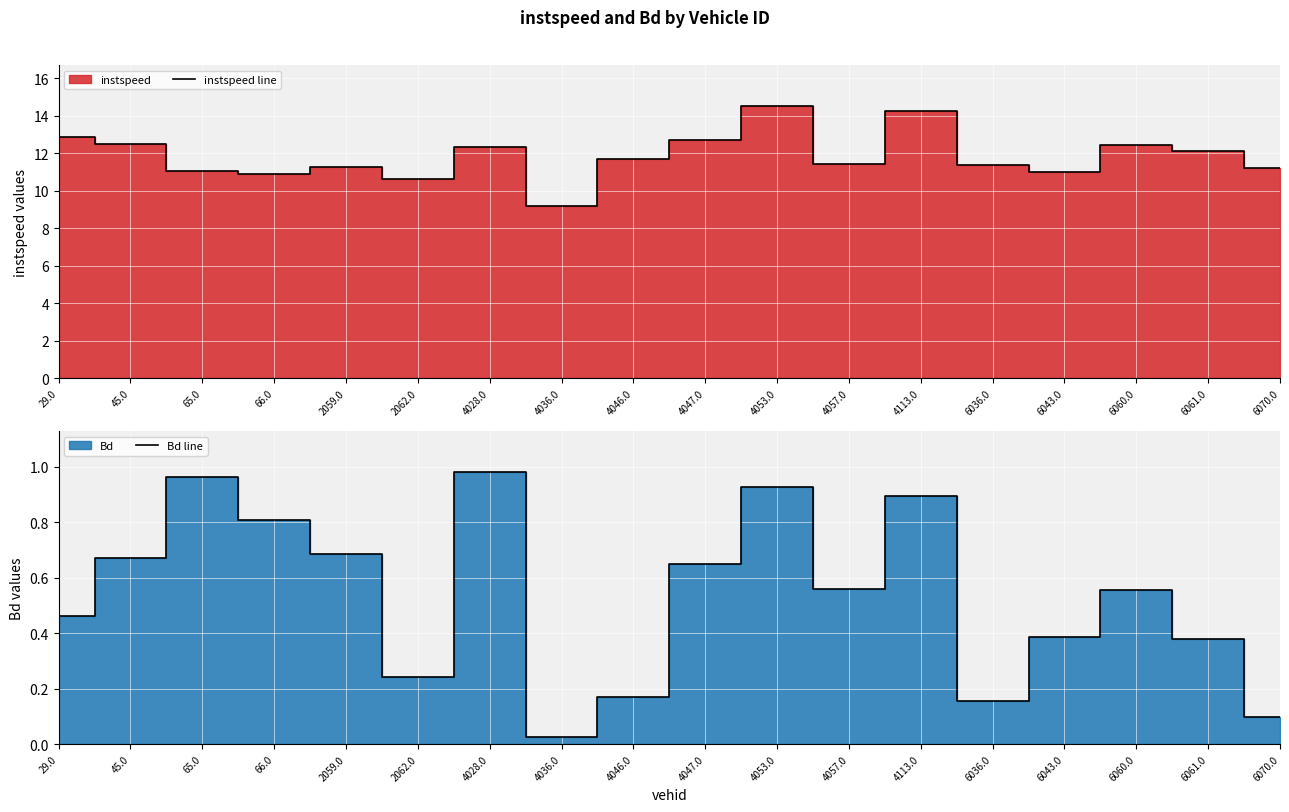

What is the difference between the highest and lowest values at 2059.0?

10.6